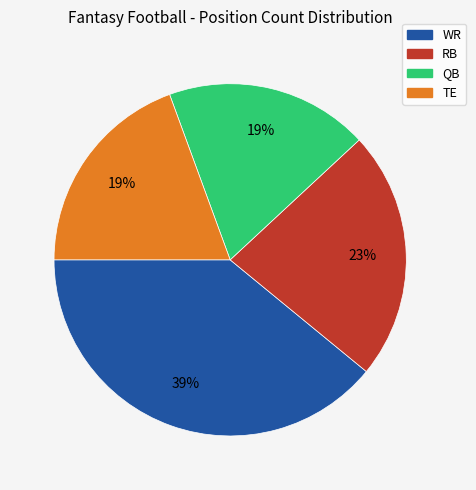

Is QB the majority of the pie?

No